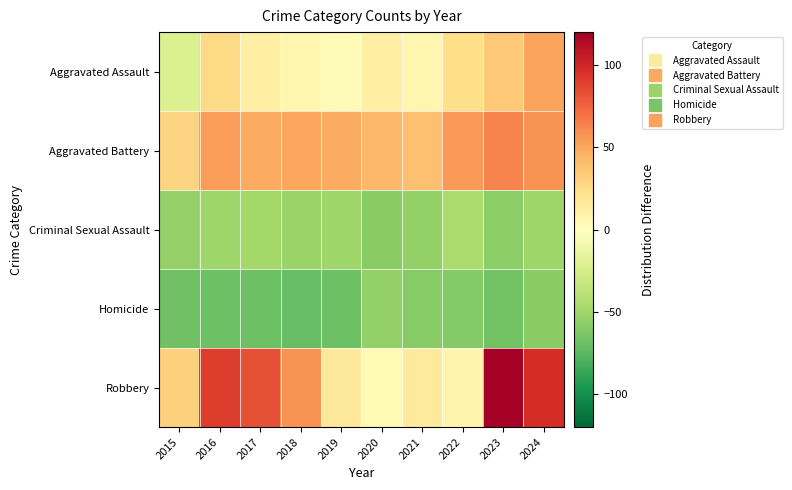

Which label corresponds to the largest value in the chart?

2023